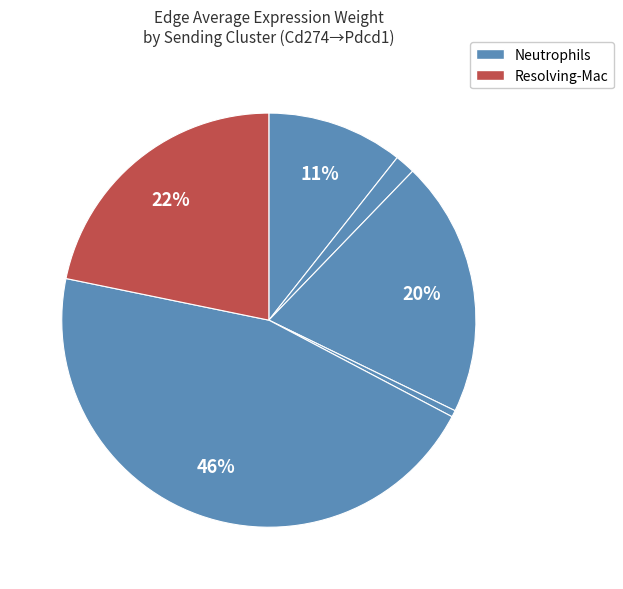

How many slices are in this pie chart?

6